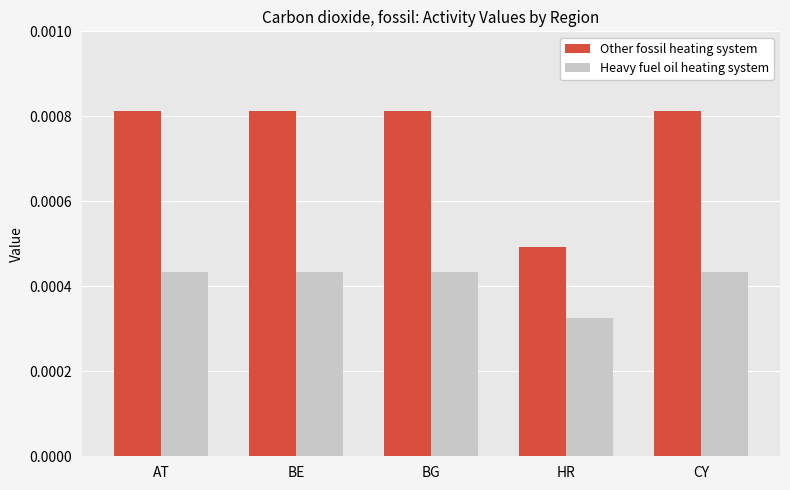

Rank the series by their maximum value, from highest to lowest.

Other fossil heating system, Heavy fuel oil heating system